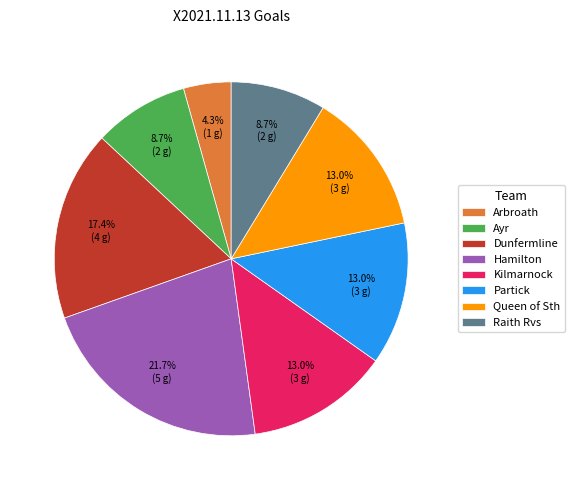

Count the number of slices in the pie.

8